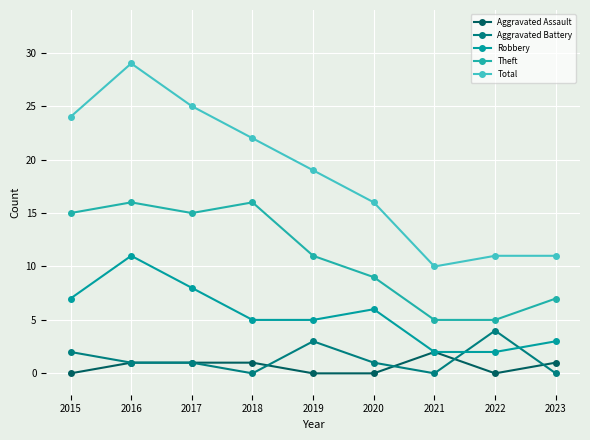

At which category does Total reach its first local peak?

2016